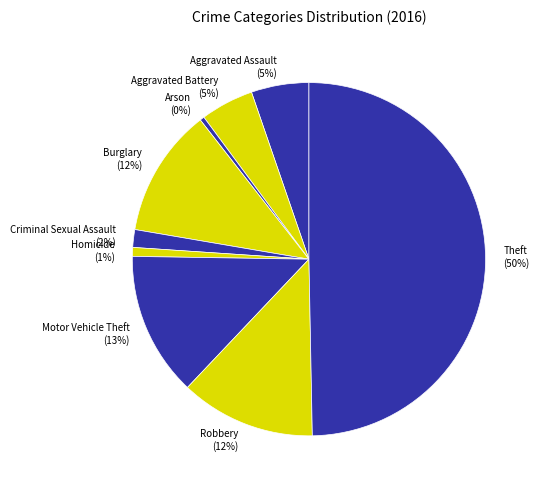

What percentage is the Motor Vehicle Theft slice, to the nearest percent?

13%